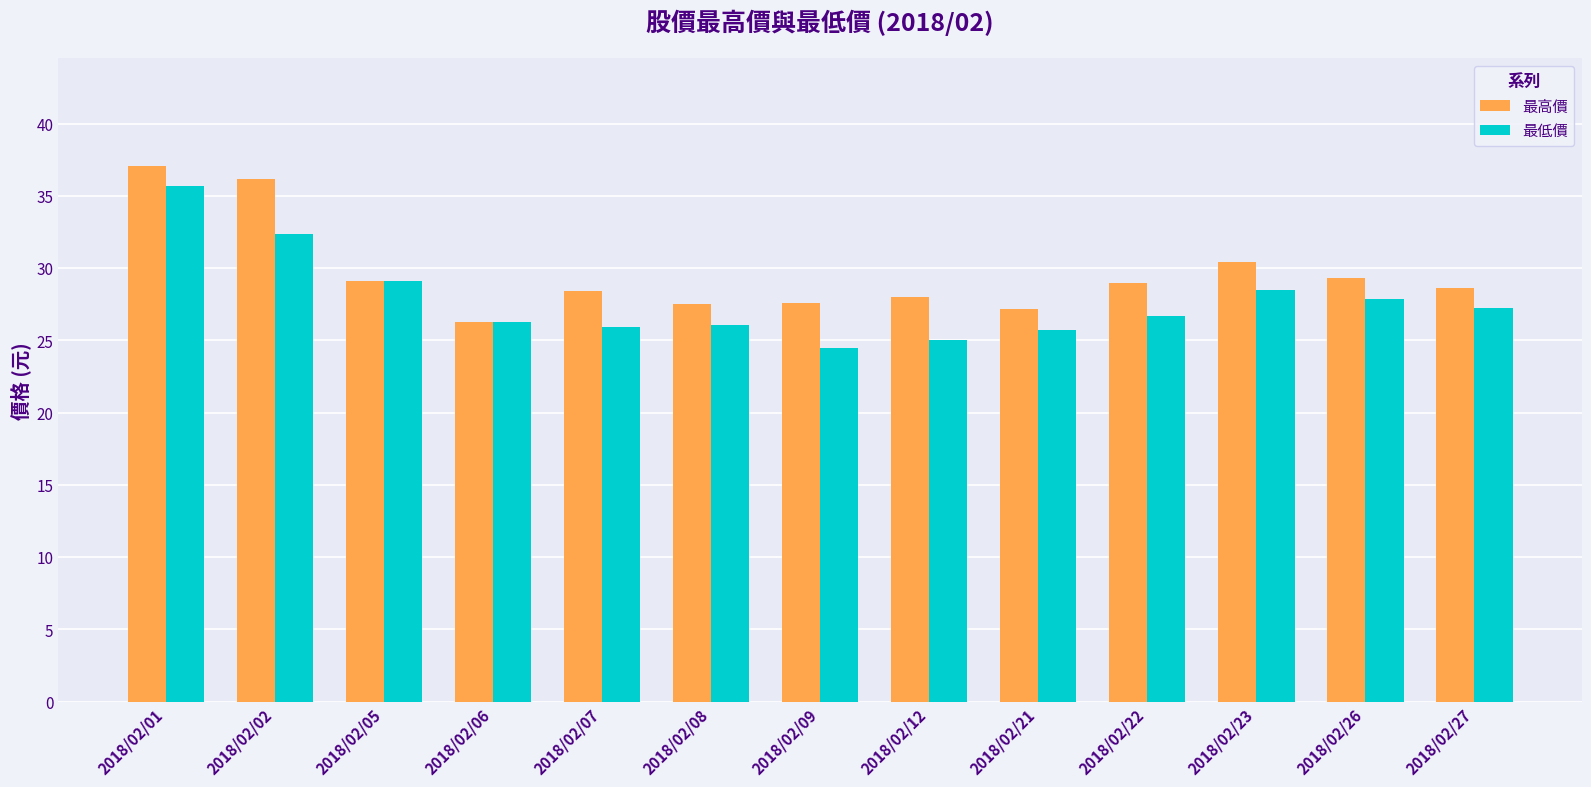

List the series in order of their overall mean, highest first.

最高價, 最低價